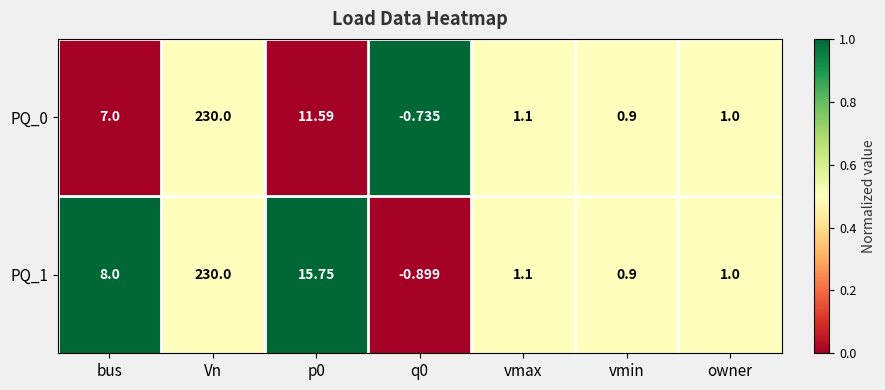

At which category is the sum across all series the highest?

Vn